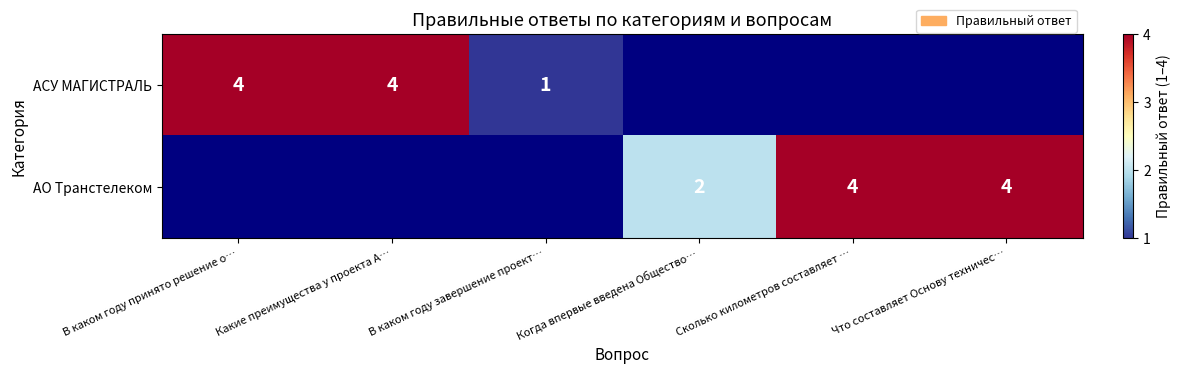

True or false: АСУ МАГИСТРАЛЬ has a value of 4 at В каком году принято решение о….

True